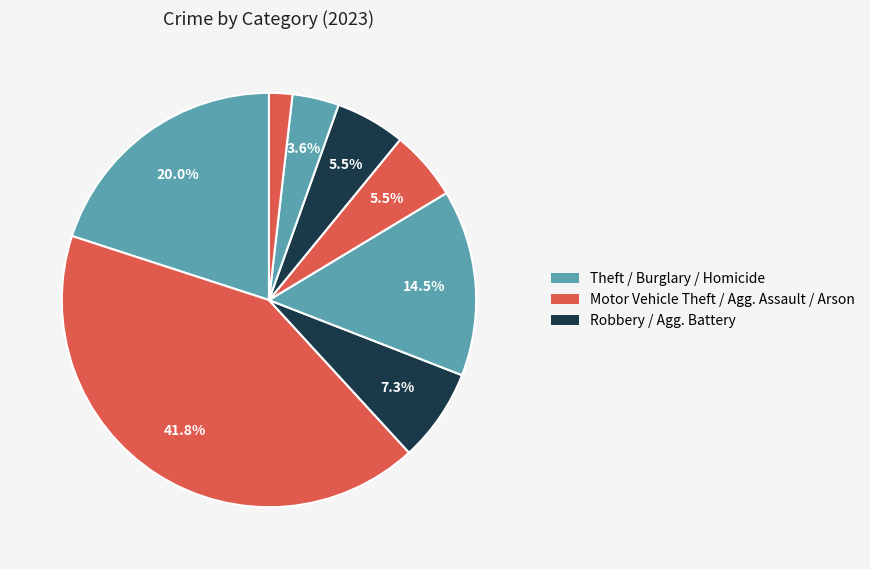

How many segments does this pie chart have?

8